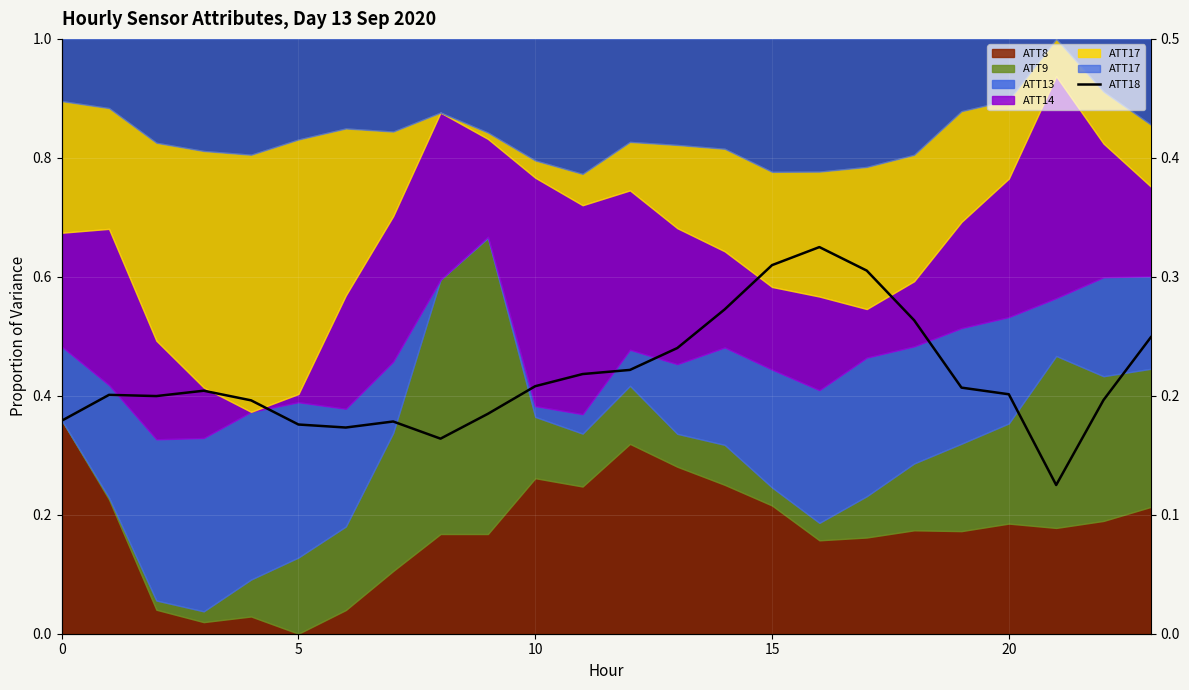

How many lines are shown in the chart?

1